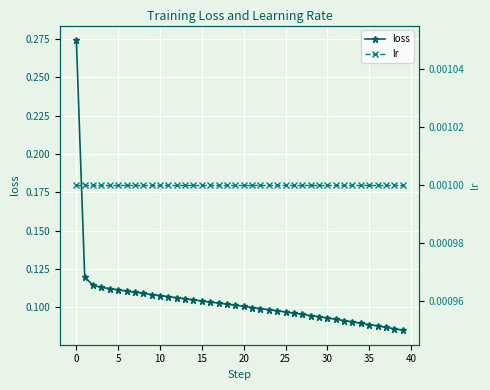

True or false: loss has a value of 0.0 at 26.

False